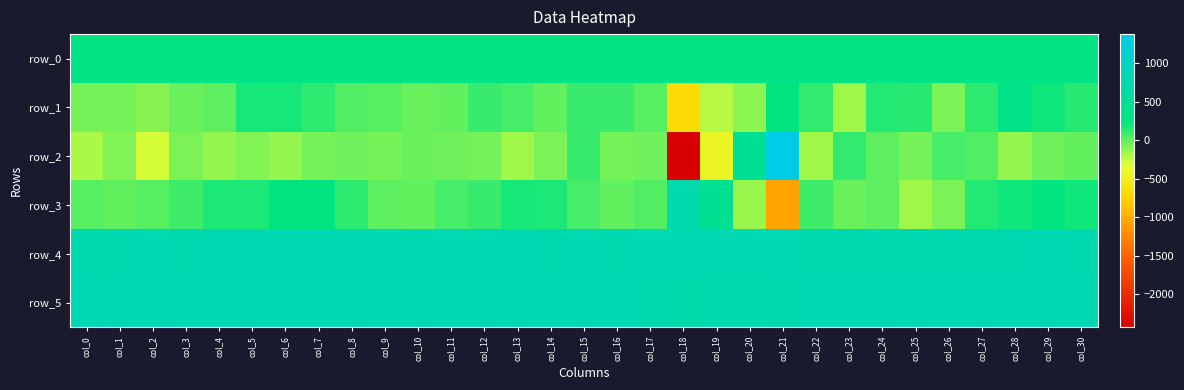

Reading left to right, what are all the values shown in this chart?

row_0: col_0=307.2	col_1=307.2	col_2=307.3	col_3=307.3	col_4=307.4	col_5=307.4	col_6=307.4	col_7=307.5	col_8=307.6	col_9=307.6	col_10=307.6	col_11=307.7	col_12=307.8	col_13=307.8	col_14=307.8	col_15=307.8	col_16=307.9	col_17=307.9	col_18=308.0	col_19=308.0	col_20=308.1	col_21=308.1	col_22=308.2	col_23=308.2	col_24=308.3	col_25=308.3	col_26=308.3	col_27=308.4	col_28=308.5	col_29=308.5	col_30=308.5
row_1: col_0=-48.0	col_1=-51.0	col_2=-97.0	col_3=-28.0	col_4=9.0	col_5=179.0	col_6=186.0	col_7=131.0	col_8=29.0	col_9=19.0	col_10=-21.0	col_11=-5.0	col_12=101.0	col_13=62.0	col_14=-4.0	col_15=100.0	col_16=93.0	col_17=20.0	col_18=-684.0	col_19=-214.0	col_20=-108.0	col_21=226.0	col_22=103.0	col_23=-161.0	col_24=153.0	col_25=136.0	col_26=-69.0	col_27=117.0	col_28=312.0	col_29=198.0	col_30=134.0
row_2: col_0=-193.0	col_1=-77.0	col_2=-295.0	col_3=-65.0	col_4=-127.0	col_5=-86.0	col_6=-131.0	col_7=-47.0	col_8=-39.0	col_9=-51.0	col_10=-21.0	col_11=-32.0	col_12=-55.0	col_13=-155.0	col_14=-71.0	col_15=97.0	col_16=-58.0	col_17=-39.0	col_18=-2422.0	col_19=-419.0	col_20=460.0	col_21=1379.0	col_22=-165.0	col_23=111.0	col_24=1.0	col_25=-55.0	col_26=65.0	col_27=41.0	col_28=-133.0	col_29=-35.0	col_30=-9.0
row_3: col_0=15.0	col_1=-12.0	col_2=18.0	col_3=73.0	col_4=168.0	col_5=173.0	col_6=221.0	col_7=224.0	col_8=128.0	col_9=7.0	col_10=-7.0	col_11=62.0	col_12=96.0	col_13=189.0	col_14=164.0	col_15=64.0	col_16=-2.0	col_17=40.0	col_18=745.0	col_19=453.0	col_20=-149.0	col_21=-1057.0	col_22=77.0	col_23=-21.0	col_24=2.0	col_25=-158.0	col_26=-64.0	col_27=153.0	col_28=200.0	col_29=223.0	col_30=202.0
row_4: col_0=785.0	col_1=784.0	col_2=794.0	col_3=785.0	col_4=788.0	col_5=790.0	col_6=794.0	col_7=786.0	col_8=788.0	col_9=787.0	col_10=786.0	col_11=788.0	col_12=789.0	col_13=787.0	col_14=783.0	col_15=789.0	col_16=784.0	col_17=786.0	col_18=787.0	col_19=792.0	col_20=795.0	col_21=791.0	col_22=784.0	col_23=785.0	col_24=777.0	col_25=782.0	col_26=782.0	col_27=784.0	col_28=785.0	col_29=790.0	col_30=783.0
row_5: col_0=815.0	col_1=812.0	col_2=814.0	col_3=815.0	col_4=817.0	col_5=811.0	col_6=815.0	col_7=811.0	col_8=807.0	col_9=812.0	col_10=811.0	col_11=820.0	col_12=814.0	col_13=813.0	col_14=814.0	col_15=810.0	col_16=813.0	col_17=761.0	col_18=721.0	col_19=734.0	col_20=729.0	col_21=761.0	col_22=796.0	col_23=810.0	col_24=809.0	col_25=807.0	col_26=809.0	col_27=811.0	col_28=809.0	col_29=811.0	col_30=809.0